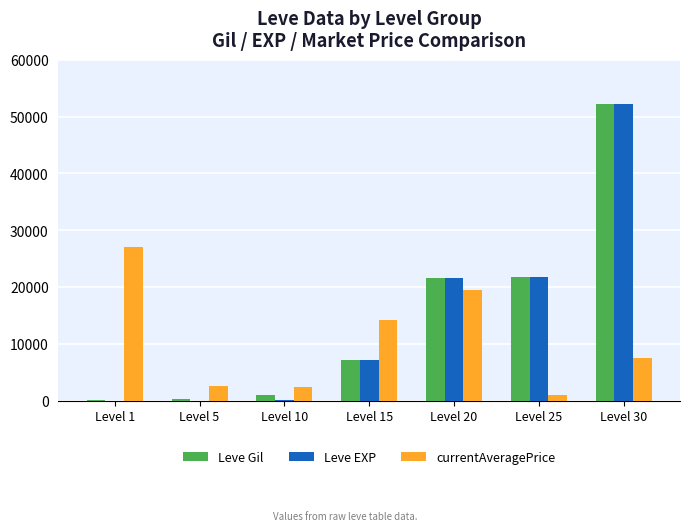

What is the maximum value shown in the chart?

52220